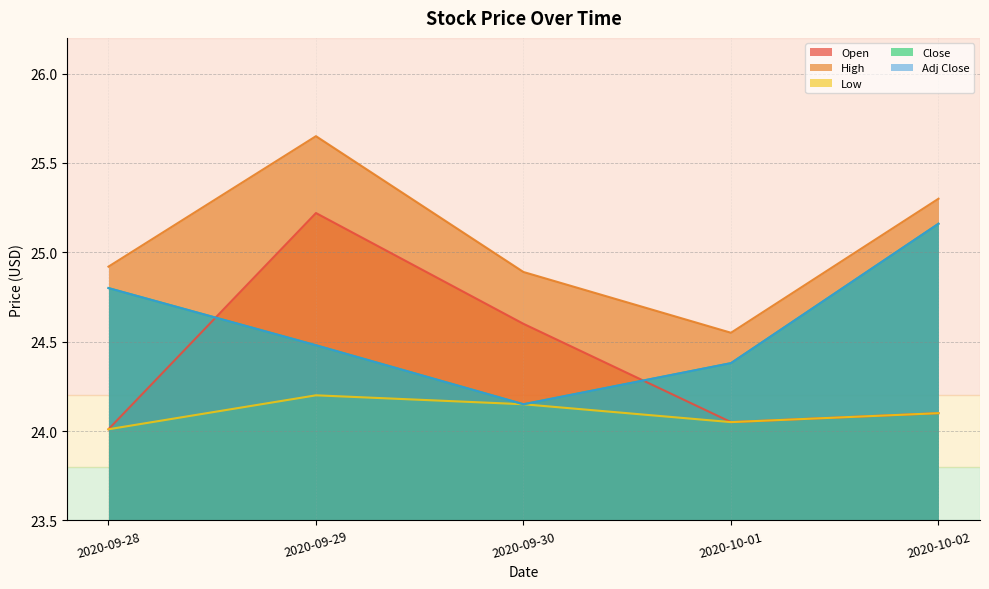

What is the sum of all Low values?

120.5